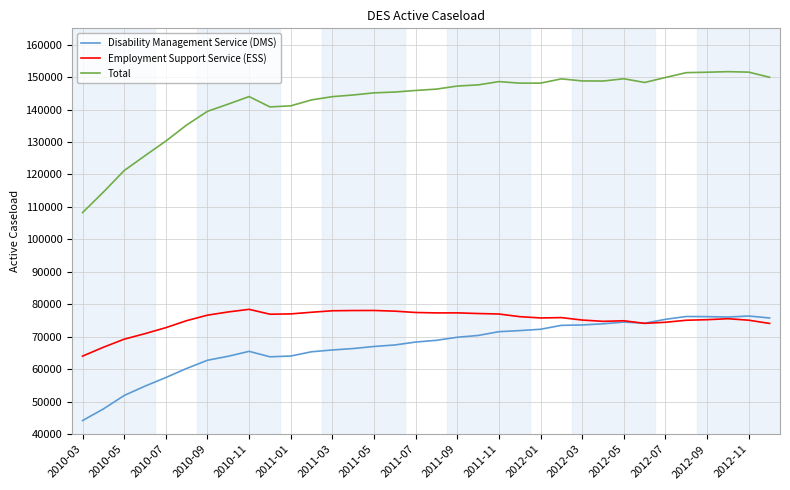

True or false: Total has more than 1 interior local peaks.

True